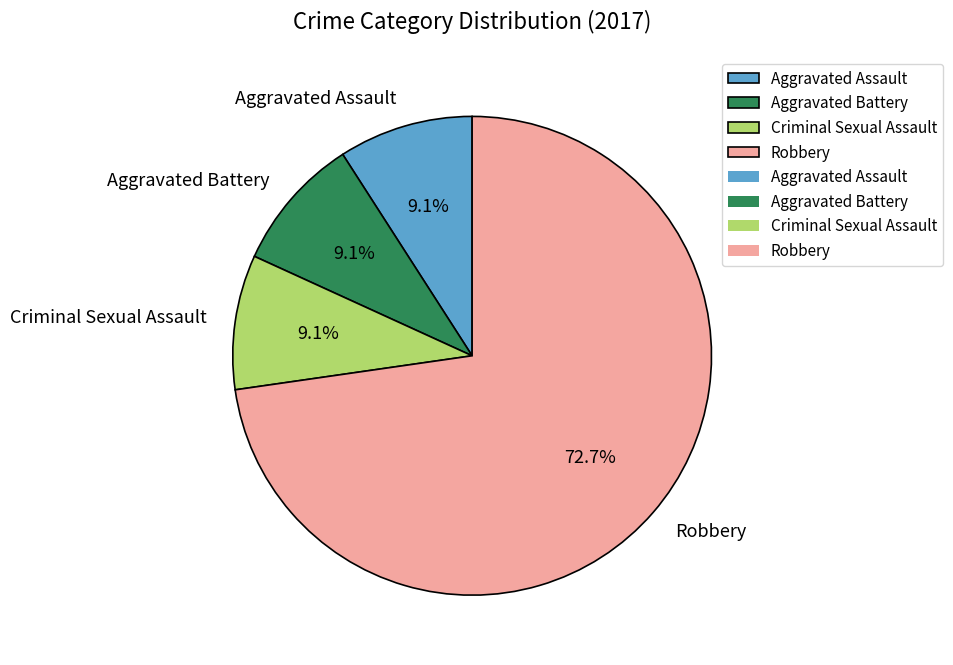

Approximately how many times larger is the value at Robbery compared to Criminal Sexual Assault?

8.0